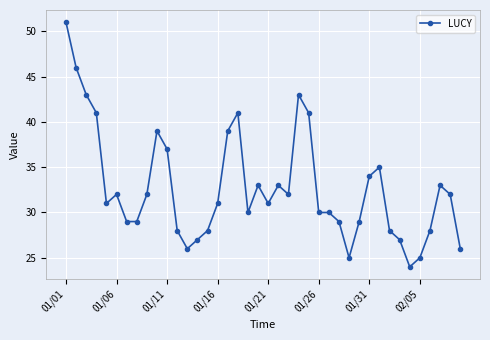

What is the difference between the second highest and minimum values?

22